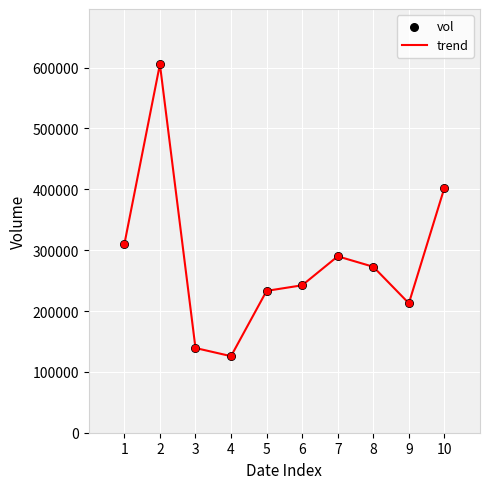

What is the change in value from 5 to 9?

-20400